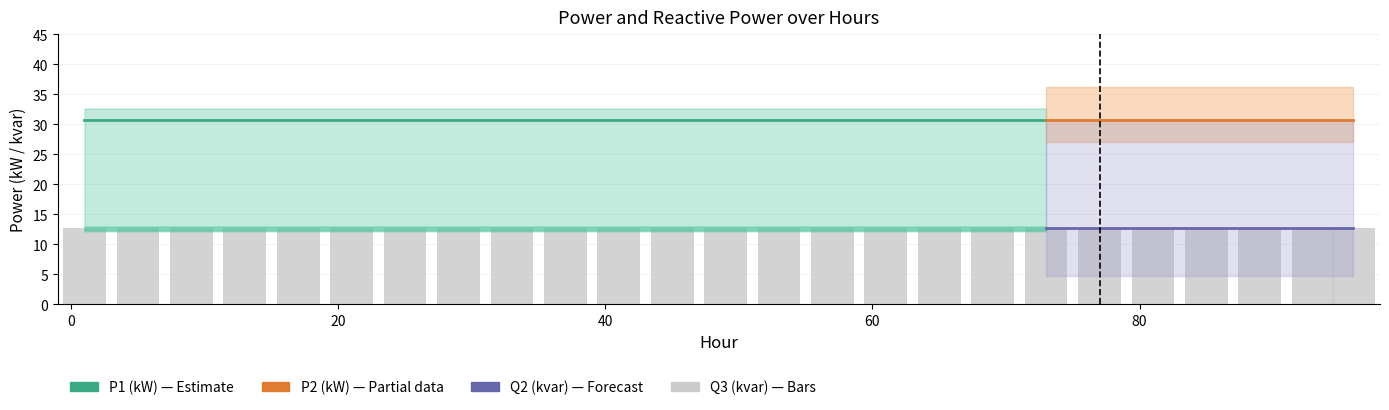

Between 29 and 53, which is larger?

29